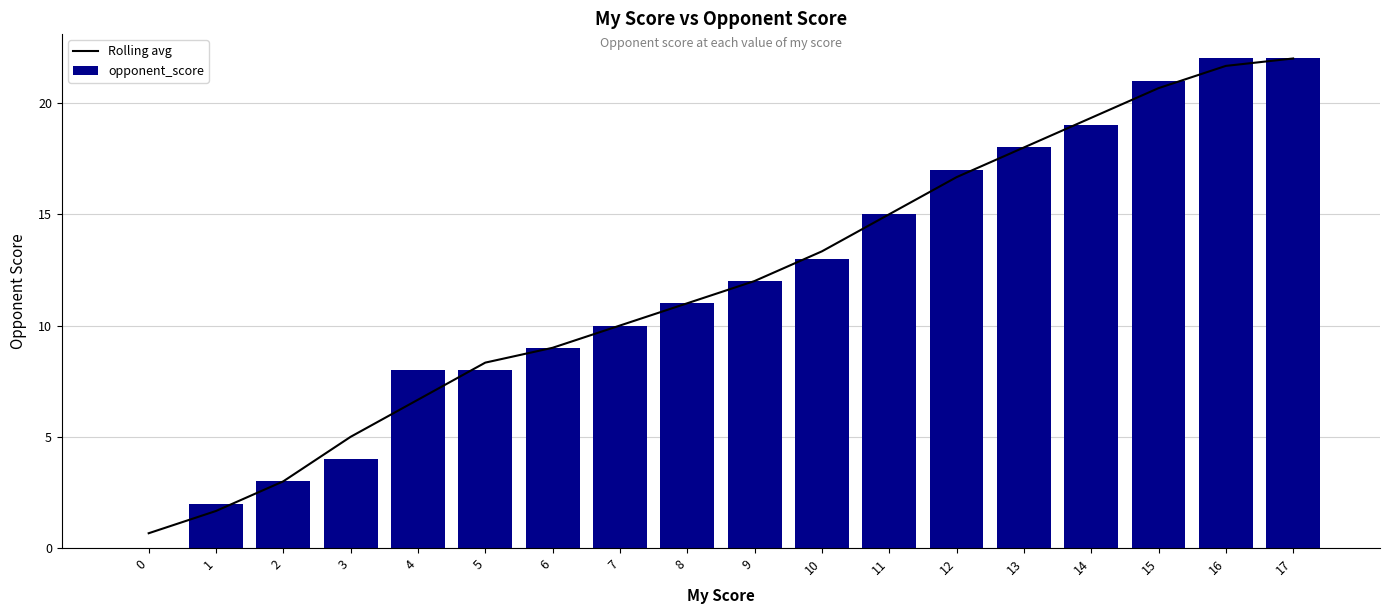

At 9, list the series in order from smallest to largest.

Rolling avg, opponent_score